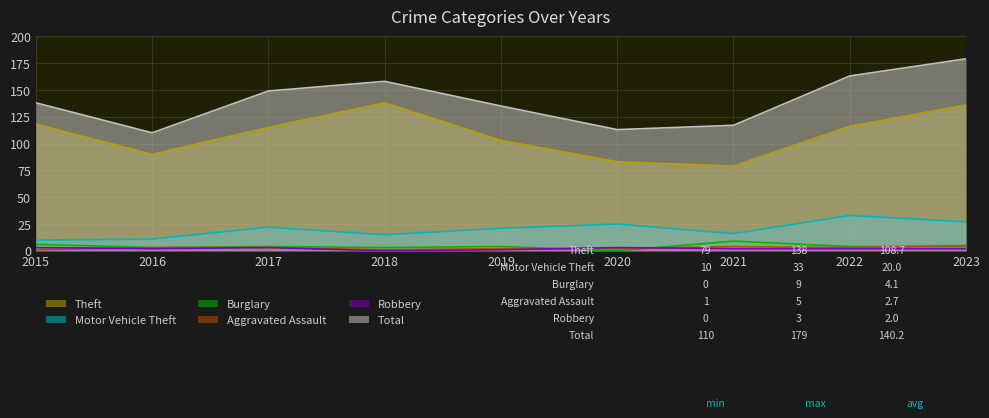

Which series has the largest total across all categories?

Total